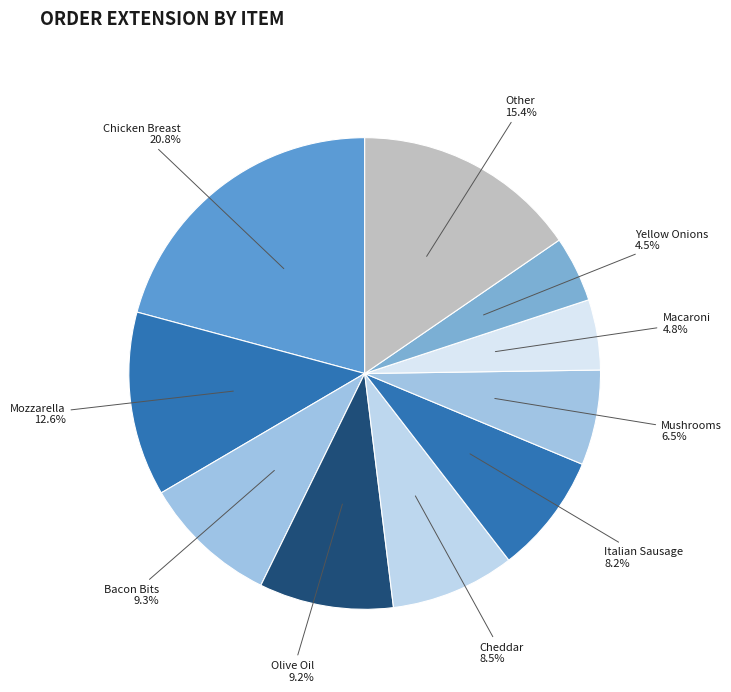

What percentage is NOT represented by Mushrooms?

93.5%